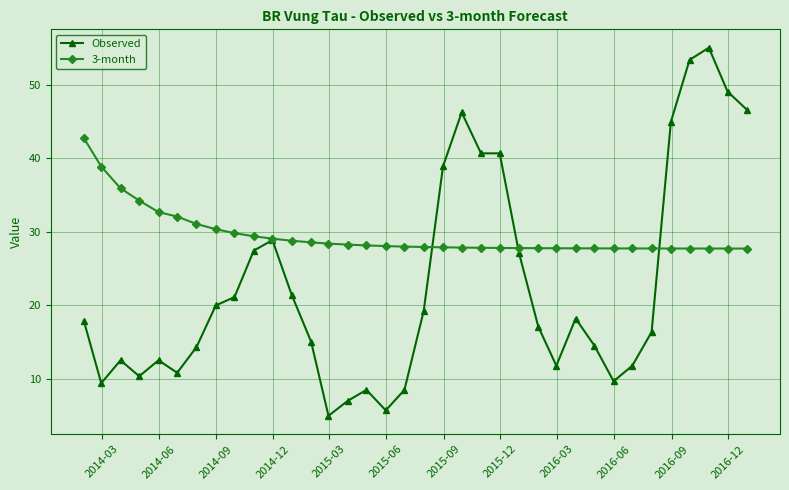

Rank the series by their average value, from highest to lowest.

3-month, Observed